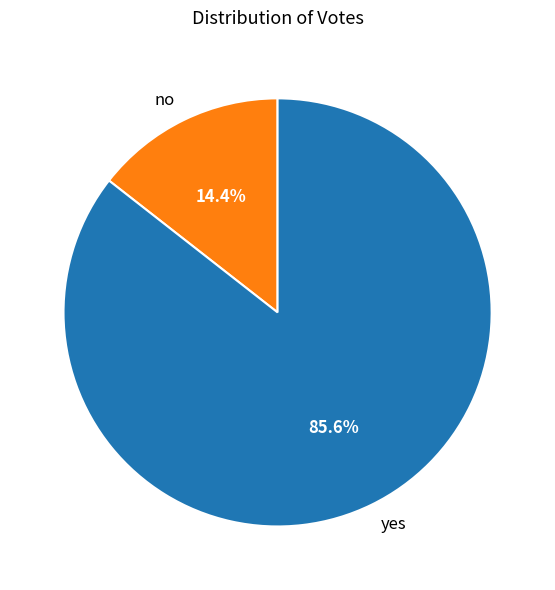

Rank the categories by value from lowest to highest.

no, yes